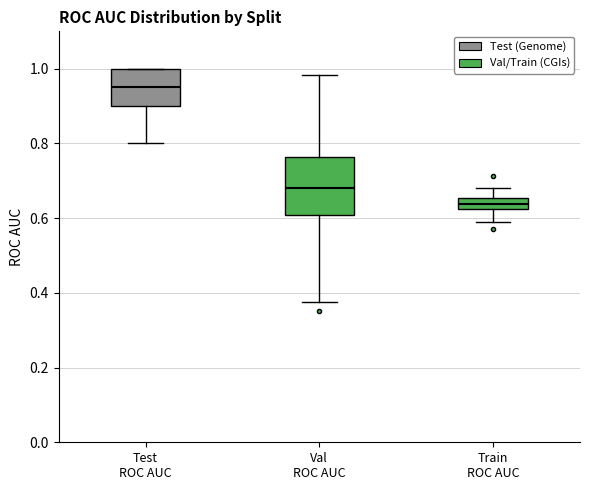

Which box is the tallest, from its lower edge to its upper edge?

Val ROC AUC